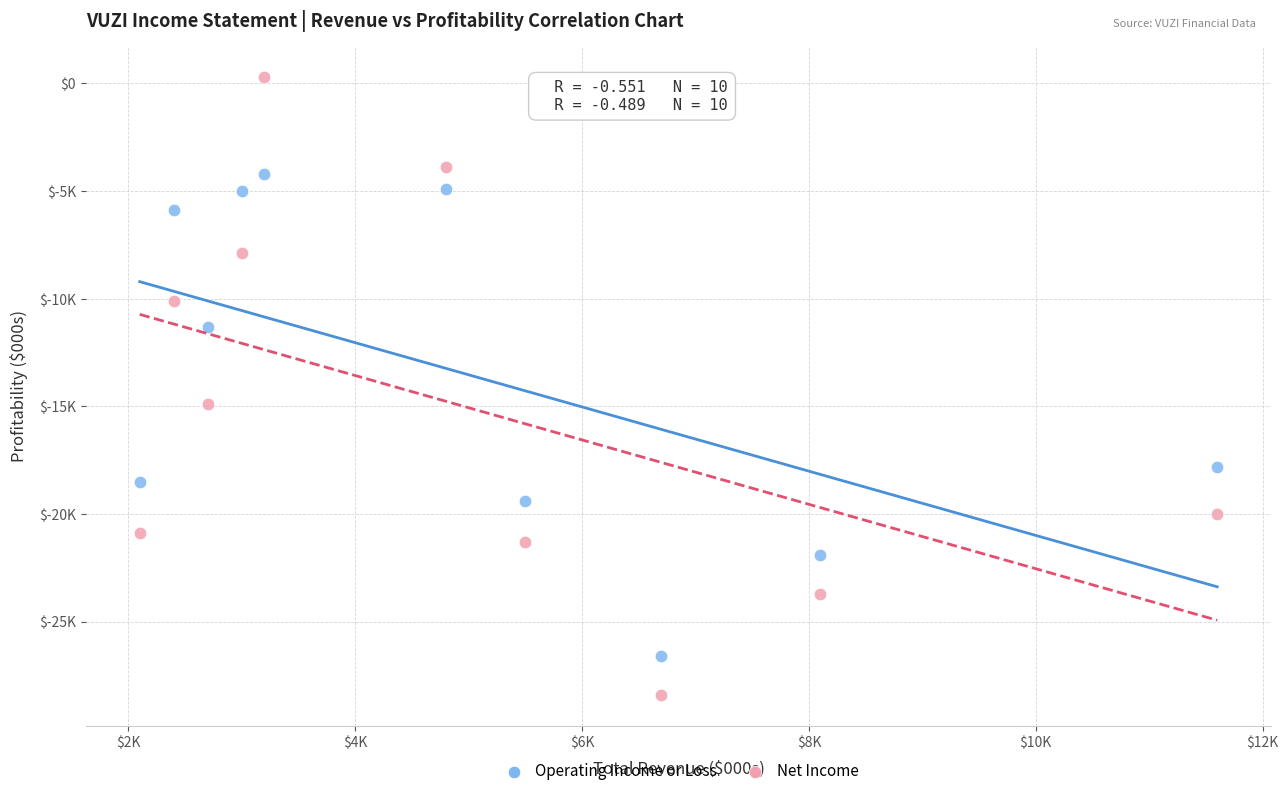

Which series contains the lowest Y value?

Net Income